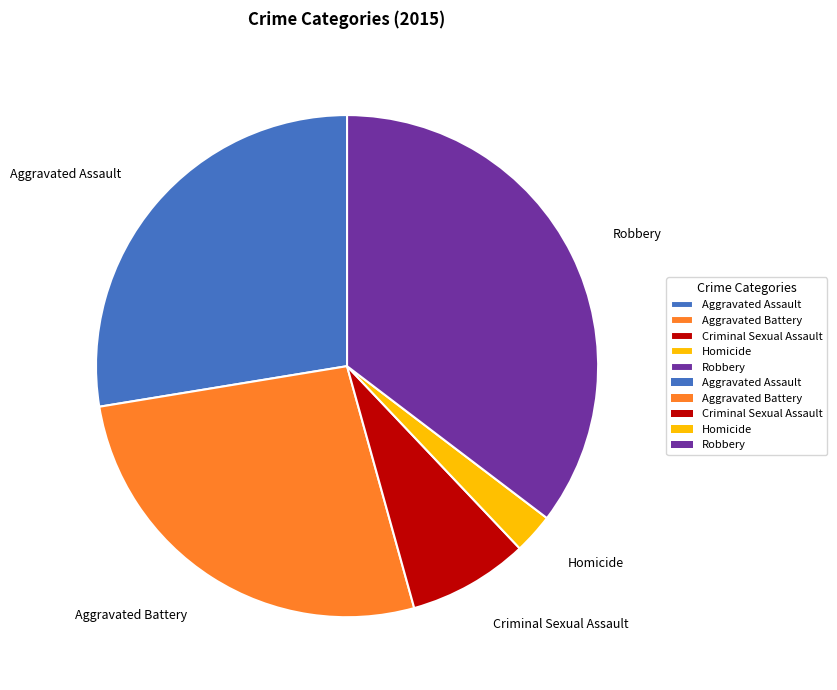

How many slices are in this pie chart?

5